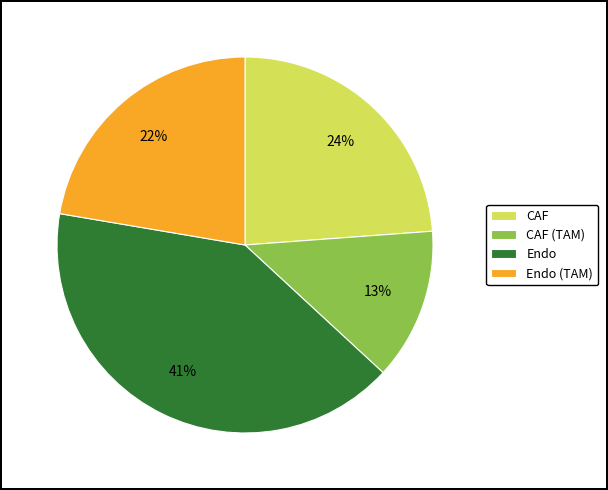

How many slices are in this pie chart?

4